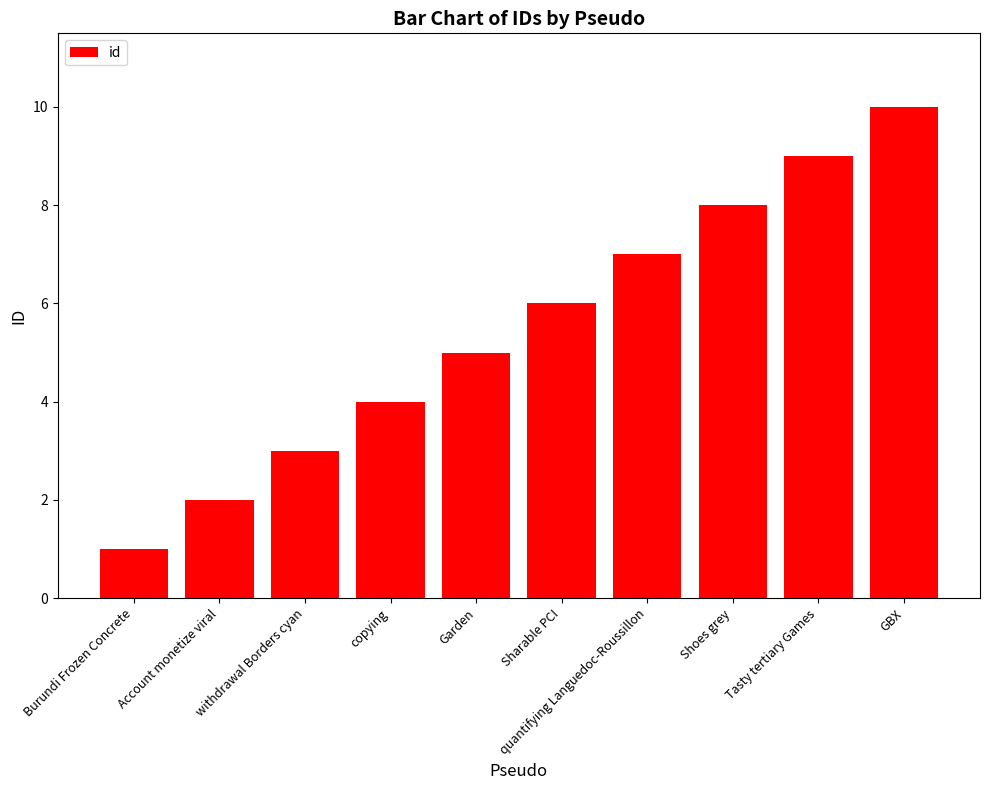

List the labels in order of value, largest first.

GBX, Tasty tertiary Games, Shoes grey, quantifying Languedoc-Roussillon, Sharable PCI, Garden, copying, withdrawal Borders cyan, Account monetize viral, Burundi Frozen Concrete